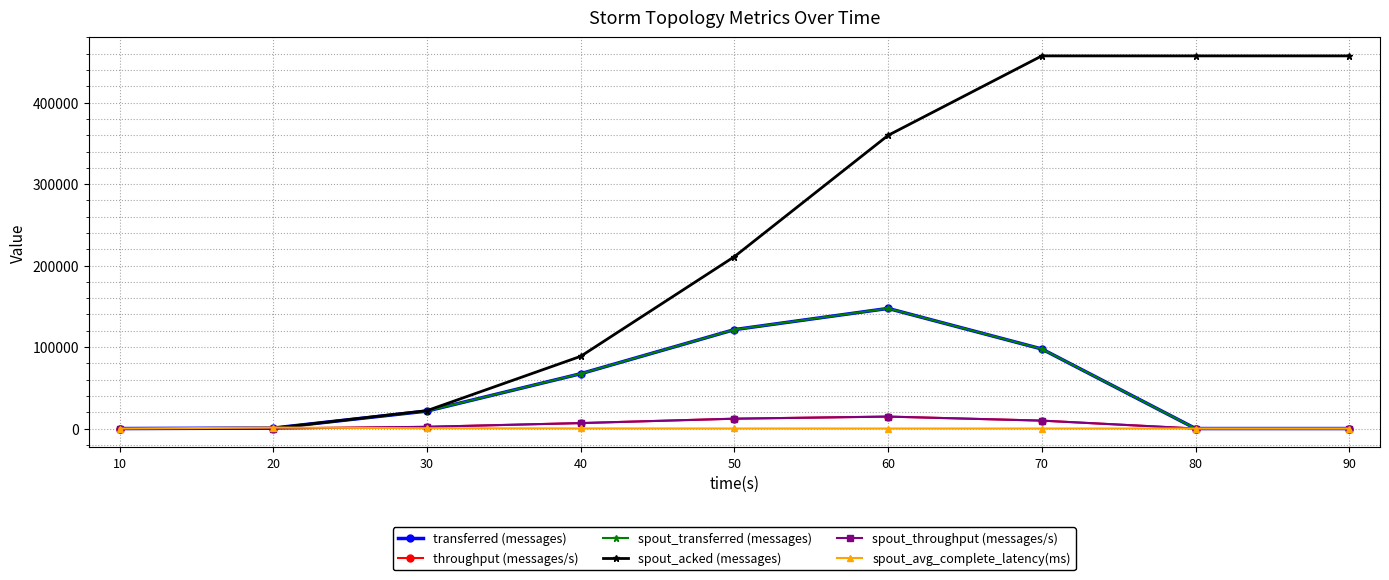

Where is the first local maximum for spout_transferred (messages)?

60